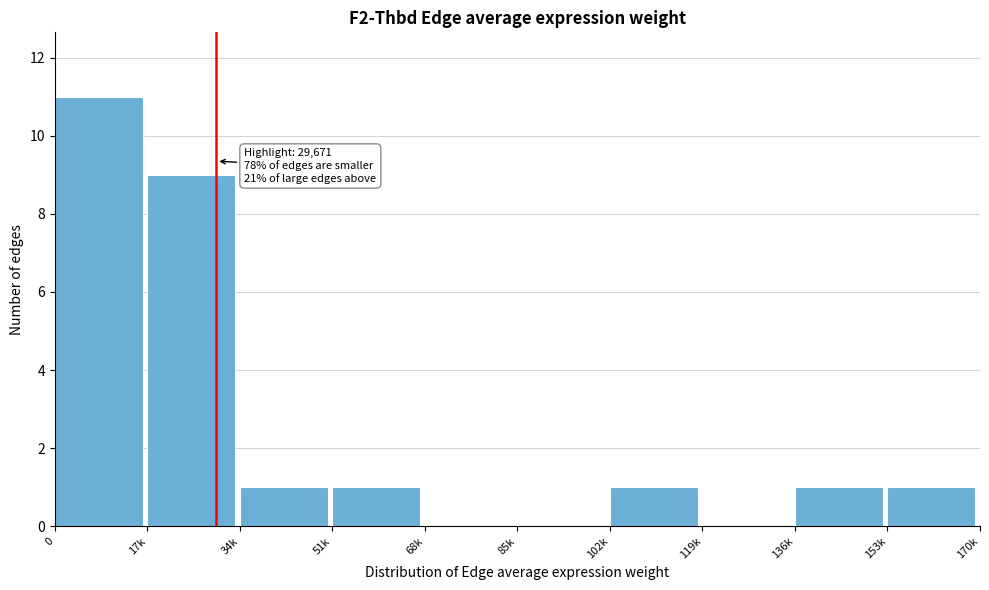

Reading left to right, what are all the values shown in this chart?

0=11	17k=9	34k=1	51k=1	68k=0	85k=0	102k=1	119k=0	136k=1	153k=1